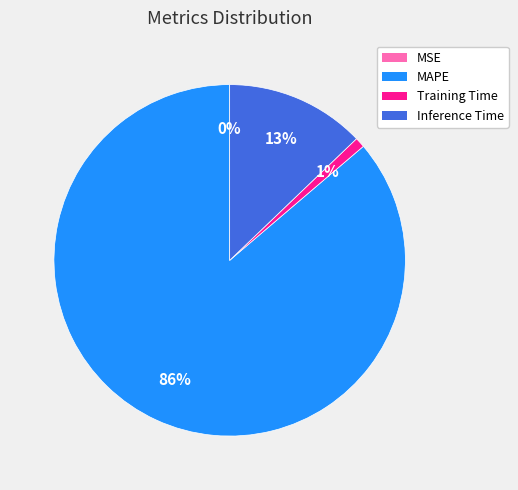

To the nearest percent, what is the difference between the largest and smallest slice percentages?

86%